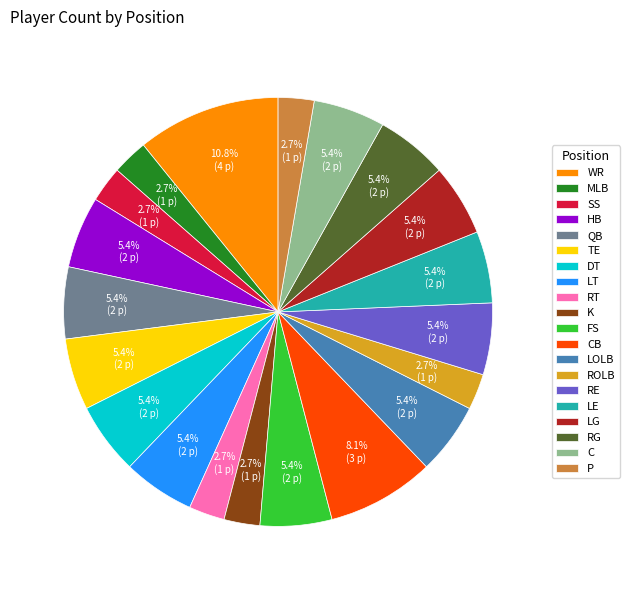

Does any single category account for the majority?

No